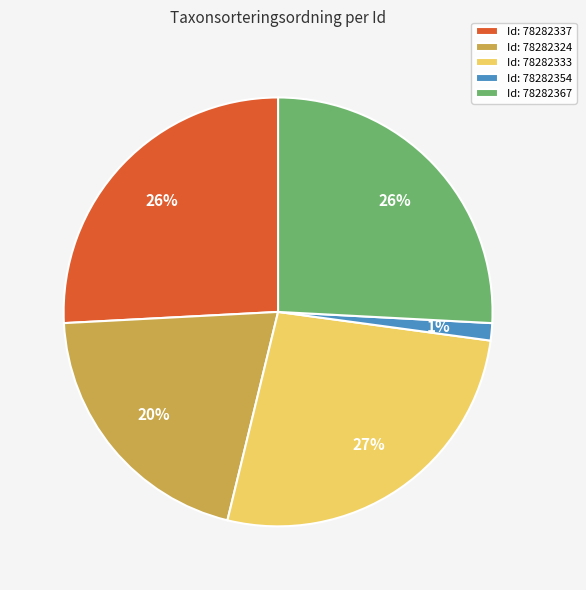

Count the number of slices in the pie.

5